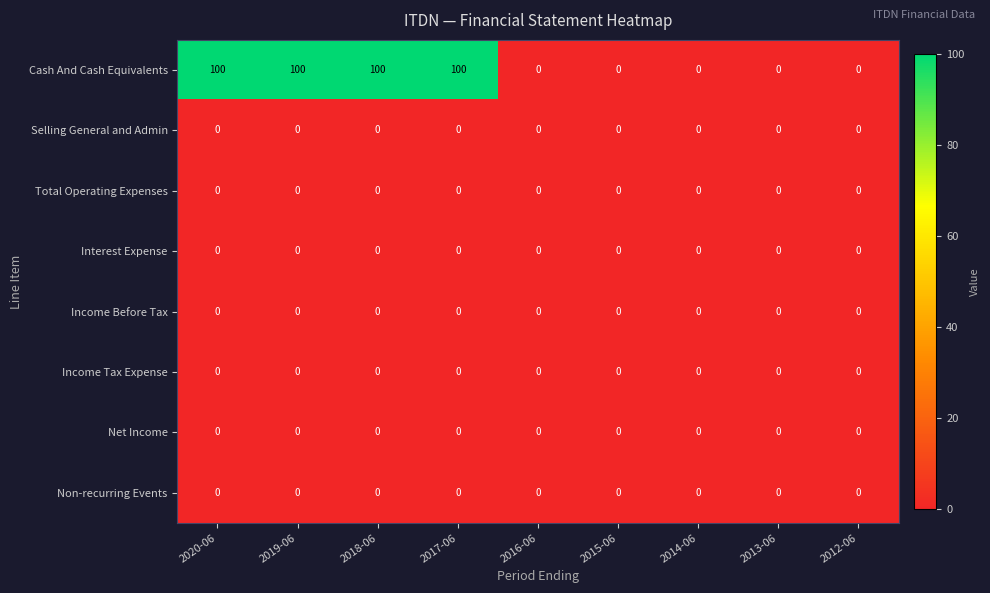

How many series are shown in this chart?

8